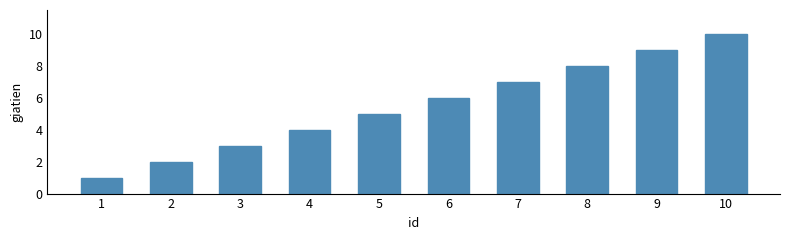

Where is the data nearest to the value 5?

5